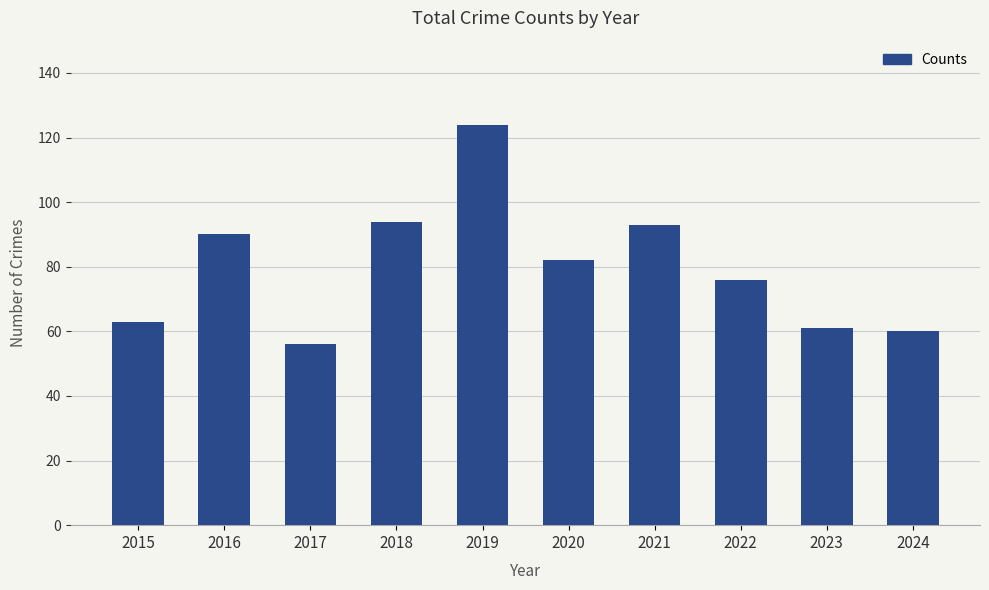

What is the value of the 2nd bar from the left?

90